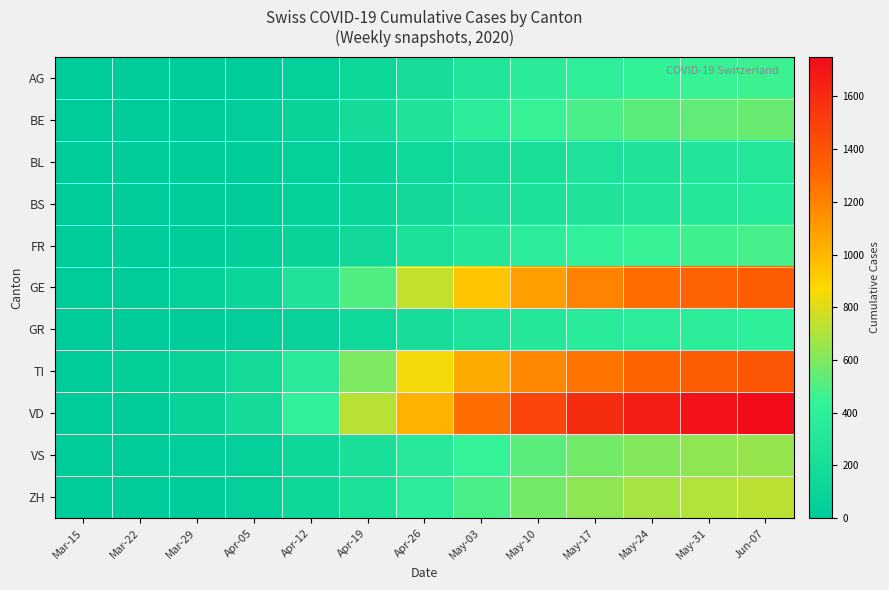

Rank the series by their maximum value, from lowest to highest.

BL, BS, GR, AG, FR, BE, VS, ZH, GE, TI, VD